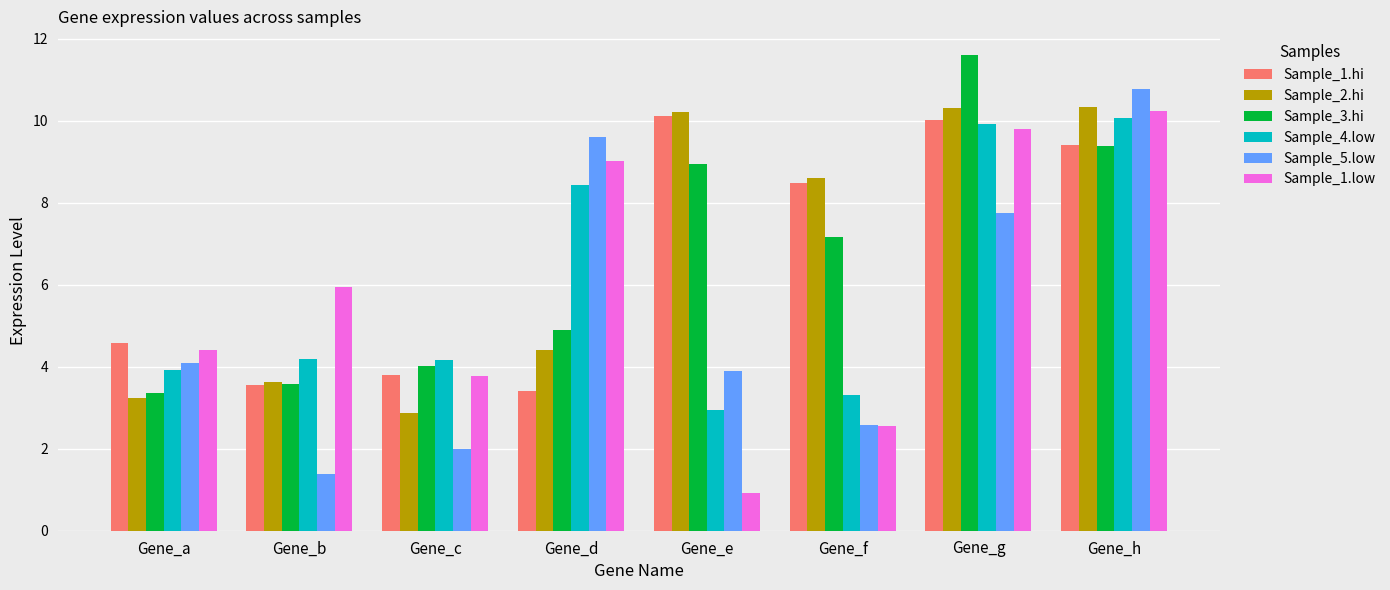

At which label is Sample_2.hi closest to 6?

Gene_d